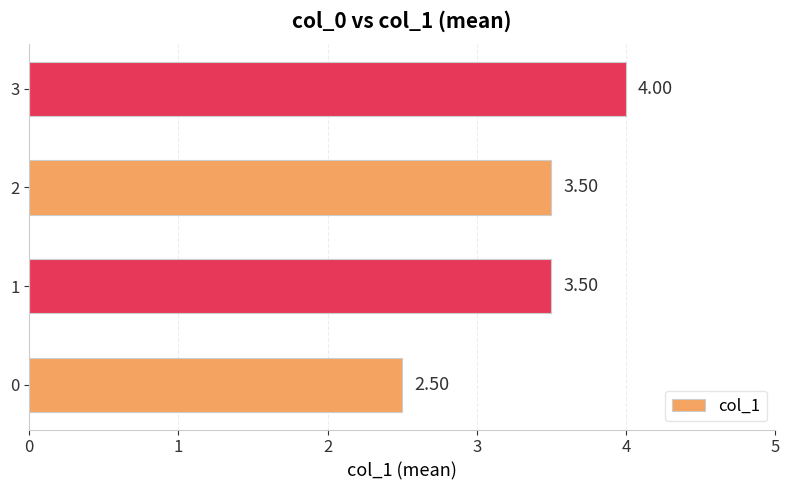

Which has a higher value, 0 or 3?

3